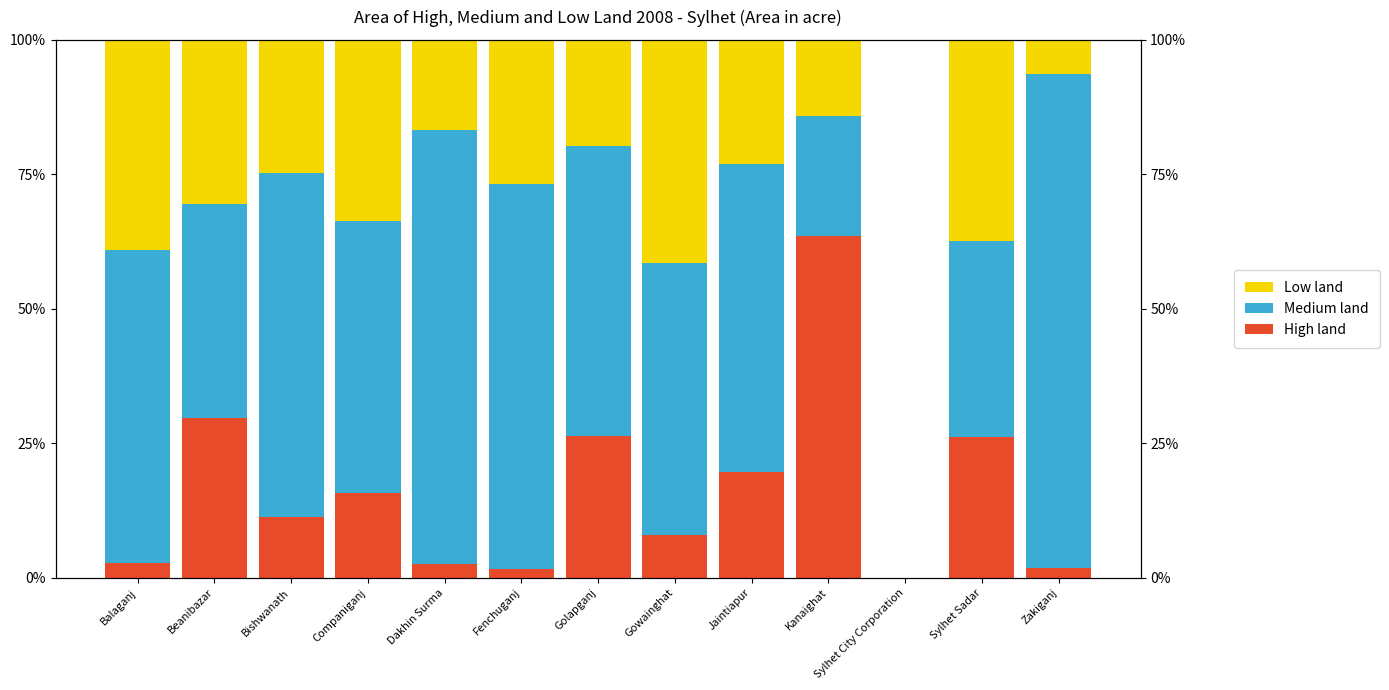

Reading left to right, list all the values displayed in this chart.

High land: Balaganj=2.7	Beanibazar=29.7	Bishwanath=11.3	Companiganj=15.7	Dakhin Surma=2.6	Fenchuganj=1.7	Golapganj=26.4	Gowainghat=8.0	Jaintiapur=19.7	Kanaighat=63.6	Sylhet City Corporation=0.0	Sylhet Sadar=26.1	Zakiganj=1.7
Medium land: Balaganj=58.3	Beanibazar=39.7	Bishwanath=64.1	Companiganj=50.6	Dakhin Surma=80.6	Fenchuganj=71.5	Golapganj=53.9	Gowainghat=50.6	Jaintiapur=57.3	Kanaighat=22.2	Sylhet City Corporation=0.0	Sylhet Sadar=36.4	Zakiganj=92.0
Low land: Balaganj=39.1	Beanibazar=30.6	Bishwanath=24.7	Companiganj=33.8	Dakhin Surma=16.8	Fenchuganj=26.8	Golapganj=19.7	Gowainghat=41.4	Jaintiapur=23.0	Kanaighat=14.1	Sylhet City Corporation=0.0	Sylhet Sadar=37.5	Zakiganj=6.3